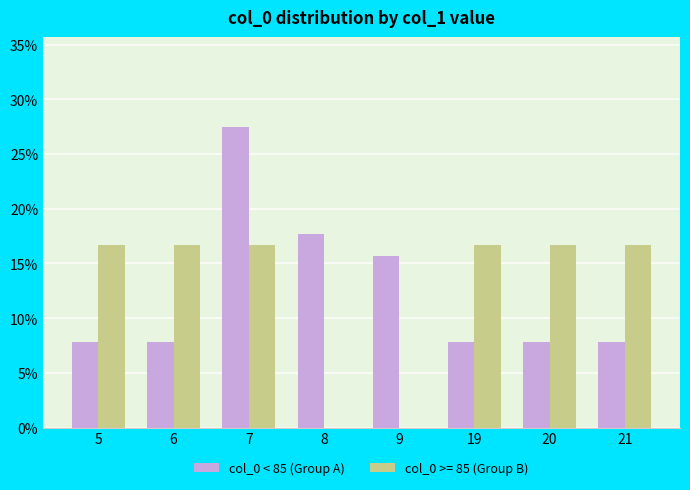

What is the total value across all series at 20?

24.5